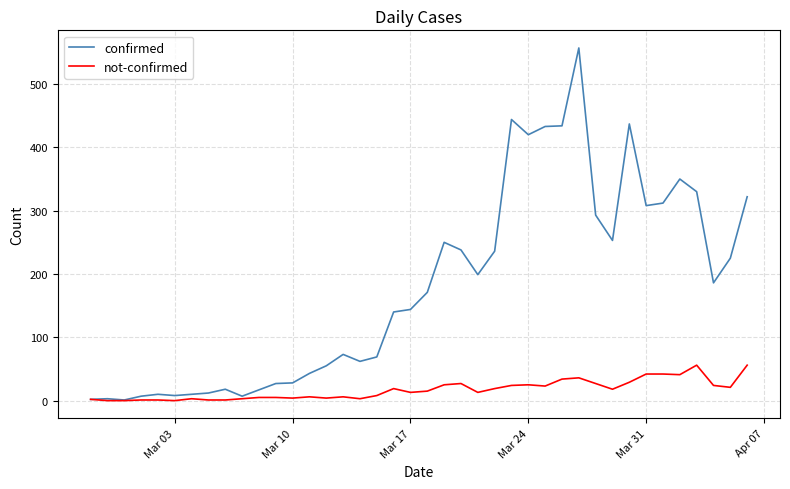

Which series has the largest range (max minus min)?

confirmed